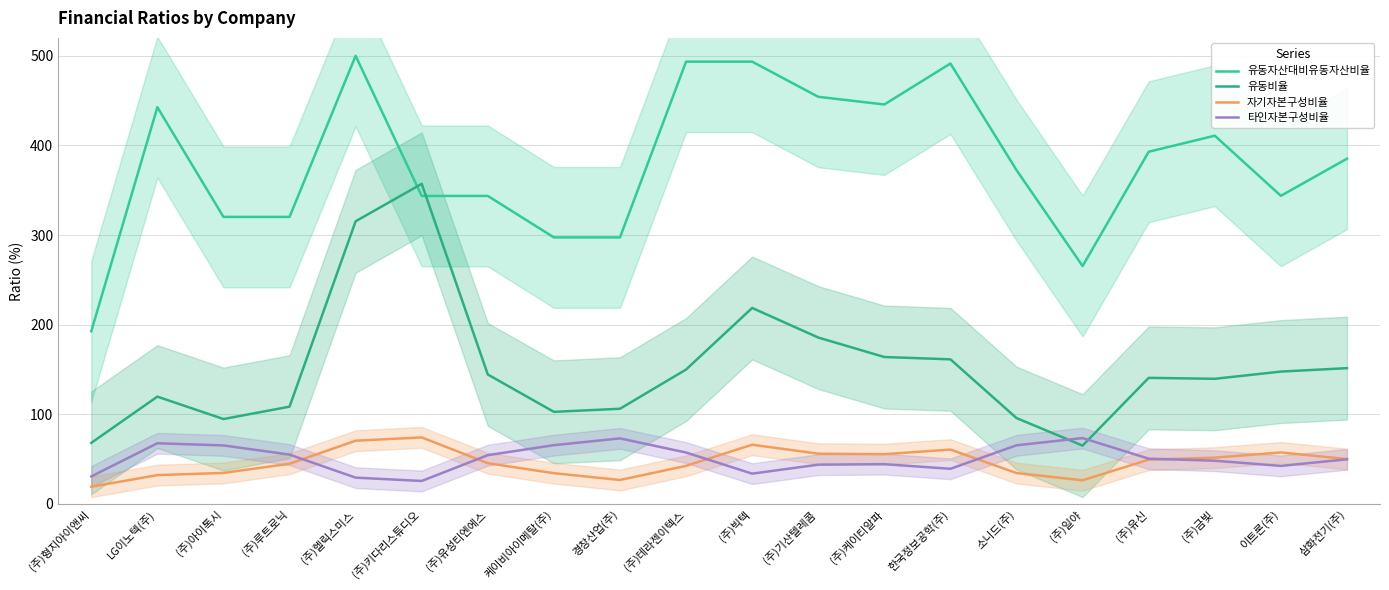

At which category does the chart reach its minimum across all series?

(주)형지아이앤씨